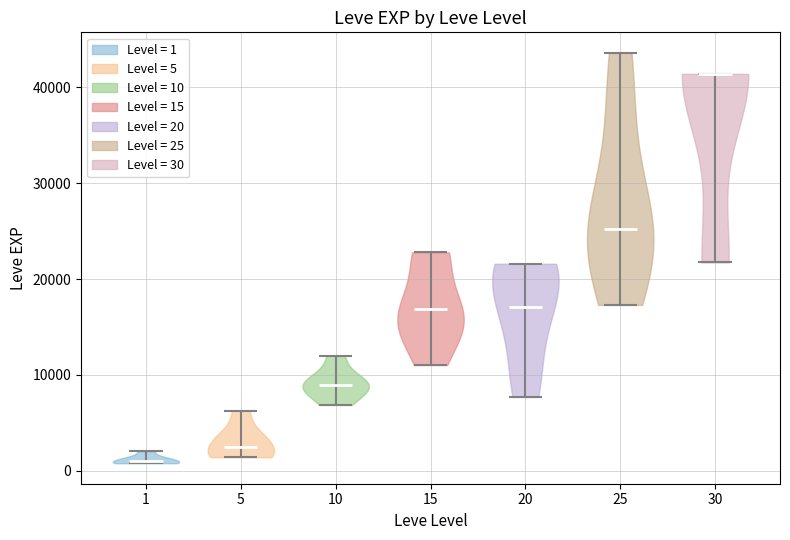

Where does the median line of the violin at x = 20 sit on the y-axis? The values are not printed on the chart, so give them approximately, as read against the axis.

17000